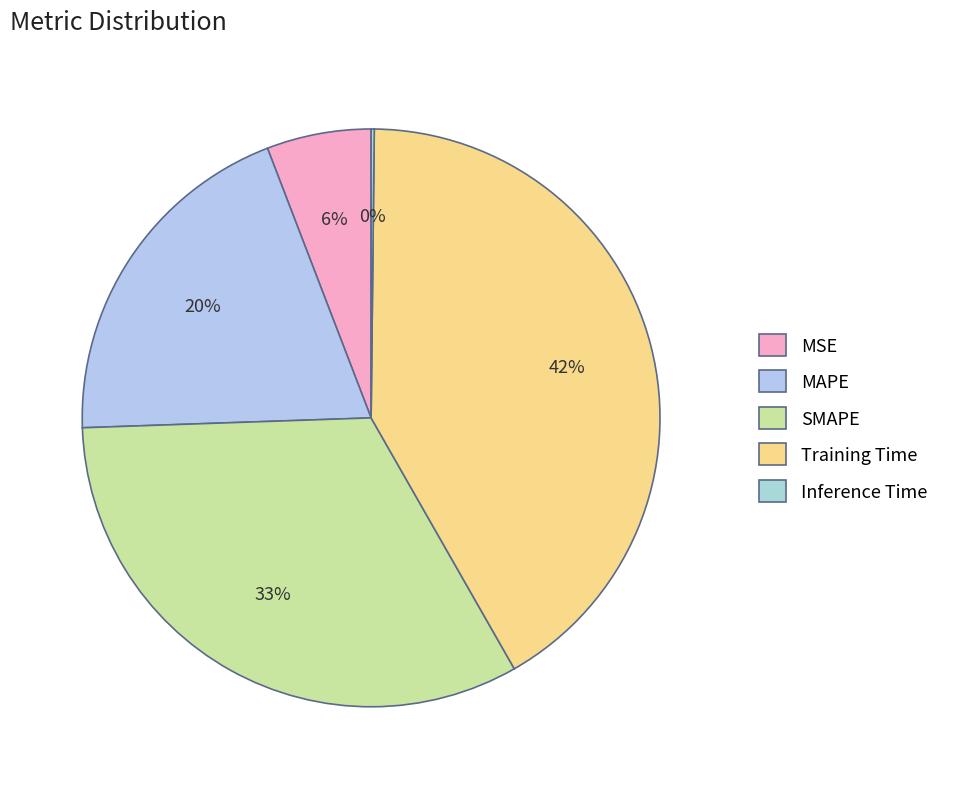

True or false: SMAPE accounts for 42% of the total.

False